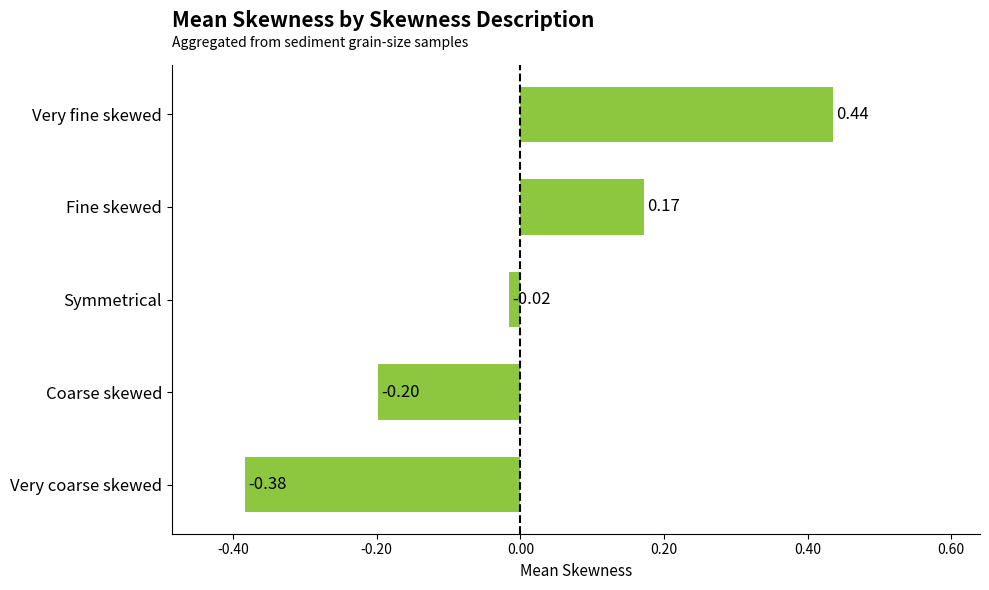

What is the difference between the maximum and minimum values?

0.8